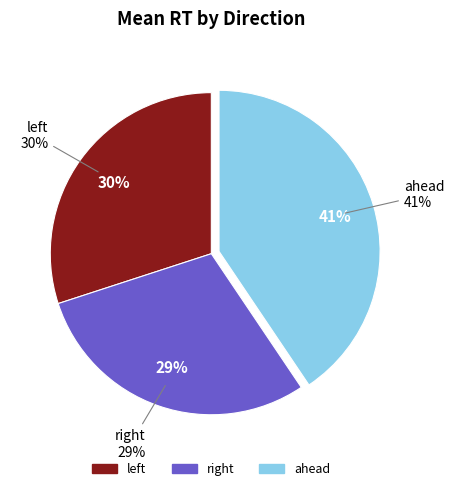

Count the number of slices in the pie.

3